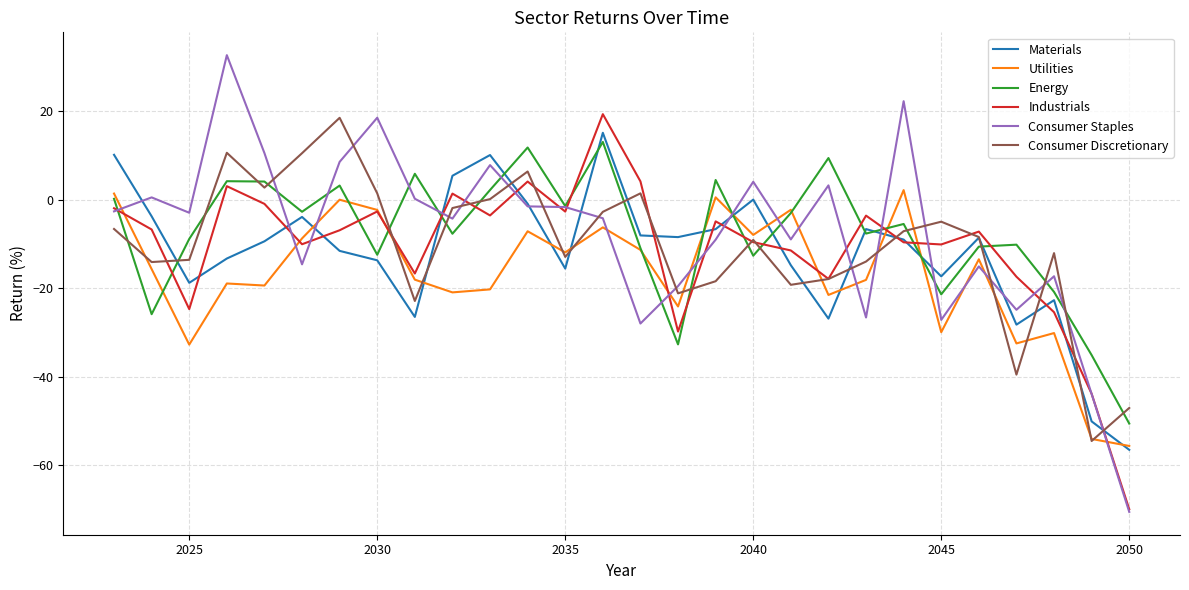

Which series has the widest spread of values?

Consumer Staples